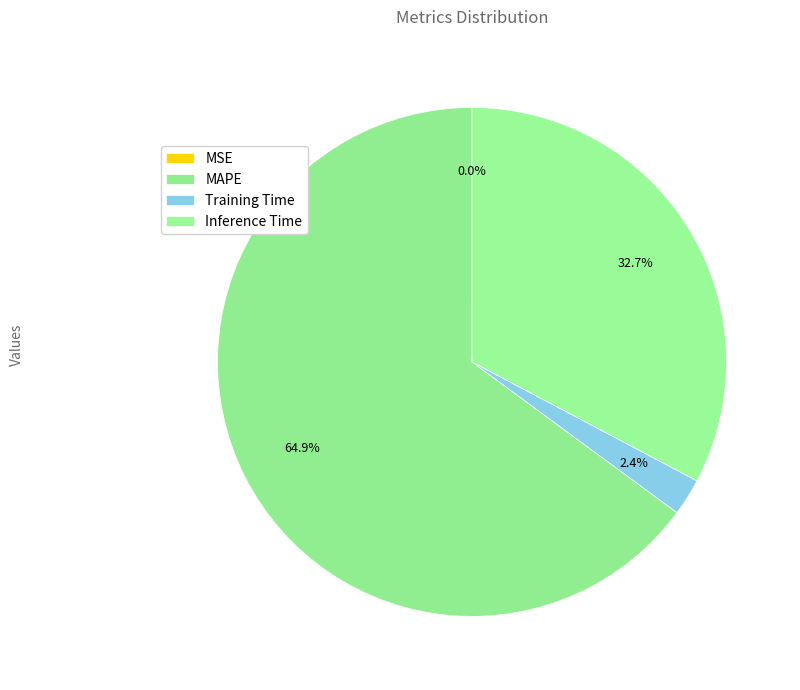

To the nearest percent, what is the difference between the MSE and Training Time slice percentages?

2%